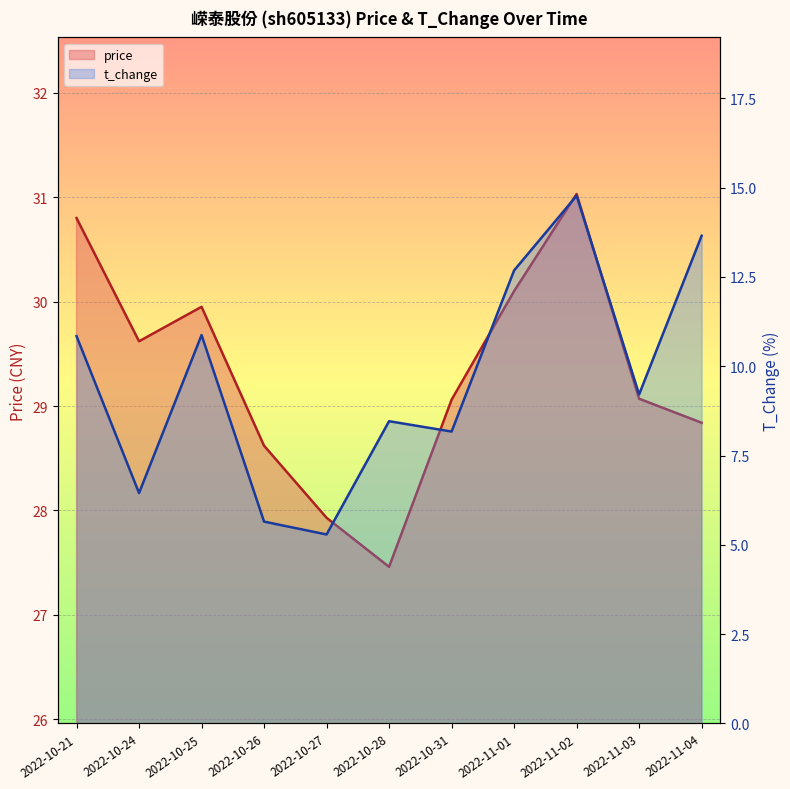

The price series shows 11.2 at 2022-11-01. True or false?

False